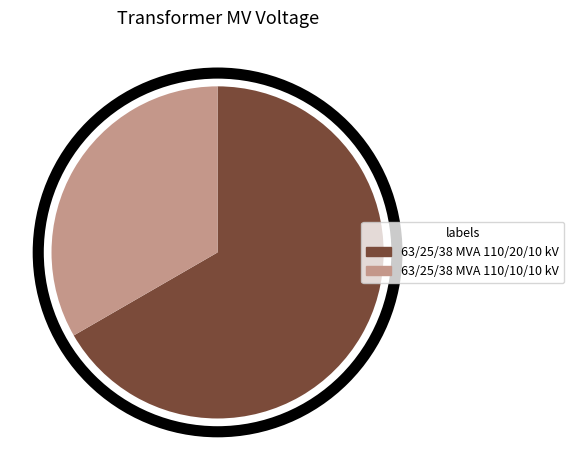

How many slices are in this pie chart?

2